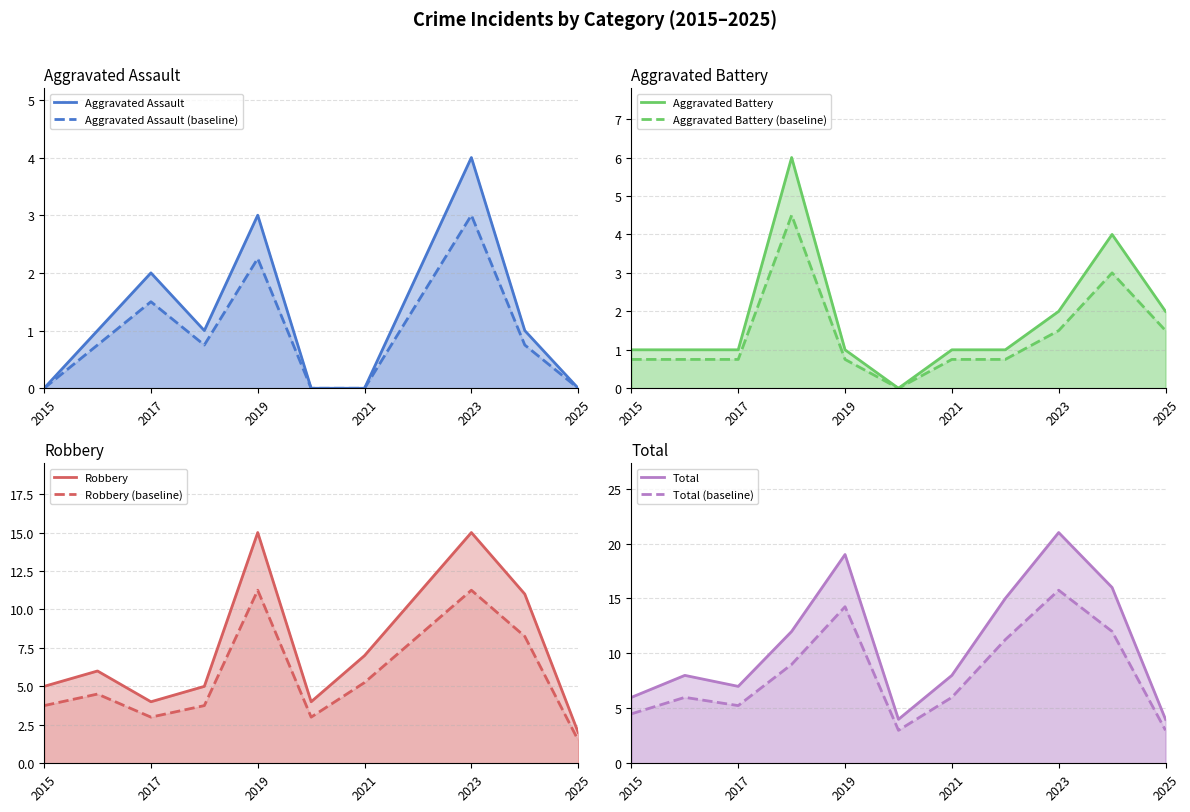

Is the value of Total at 2024 greater than the value of Robbery at 2015?

Yes